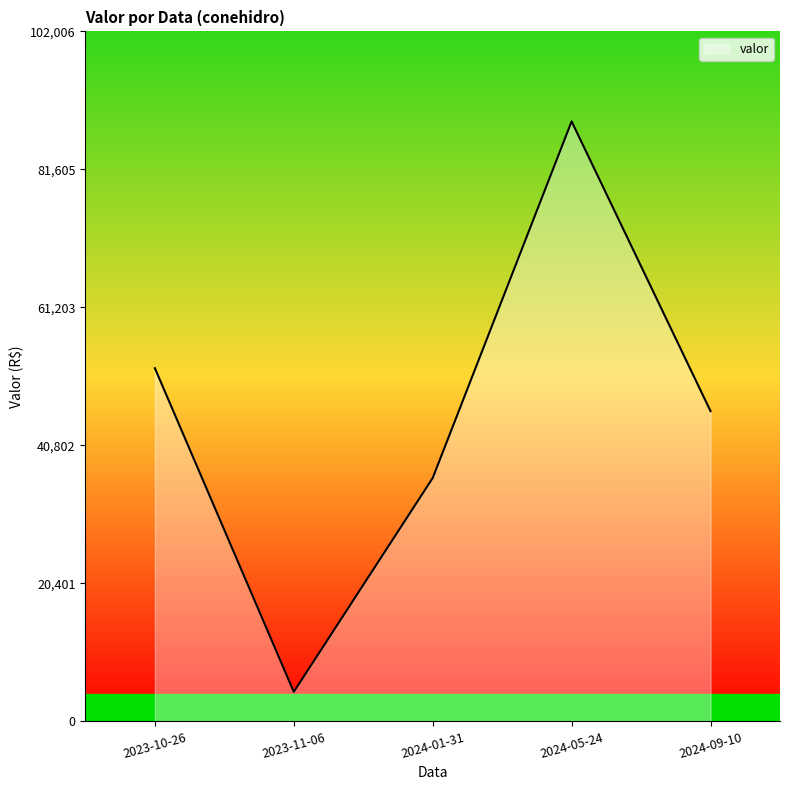

Does the chart display data point markers on the line(s)?

No